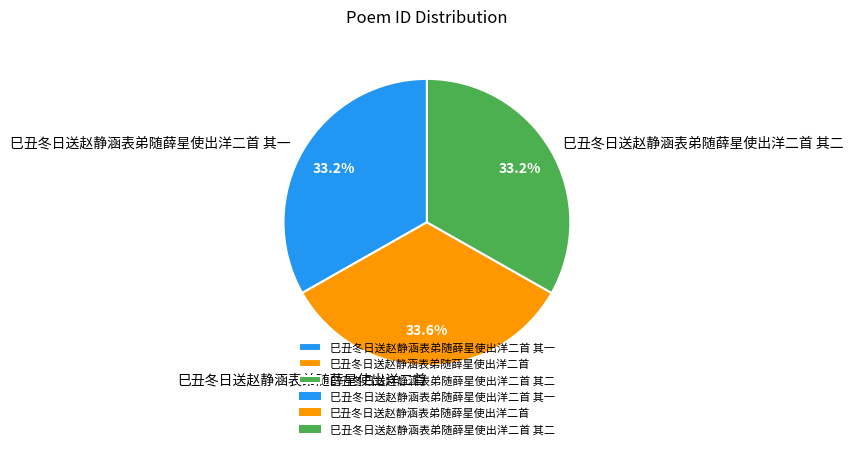

Is there any slice that represents more than half of the pie?

No